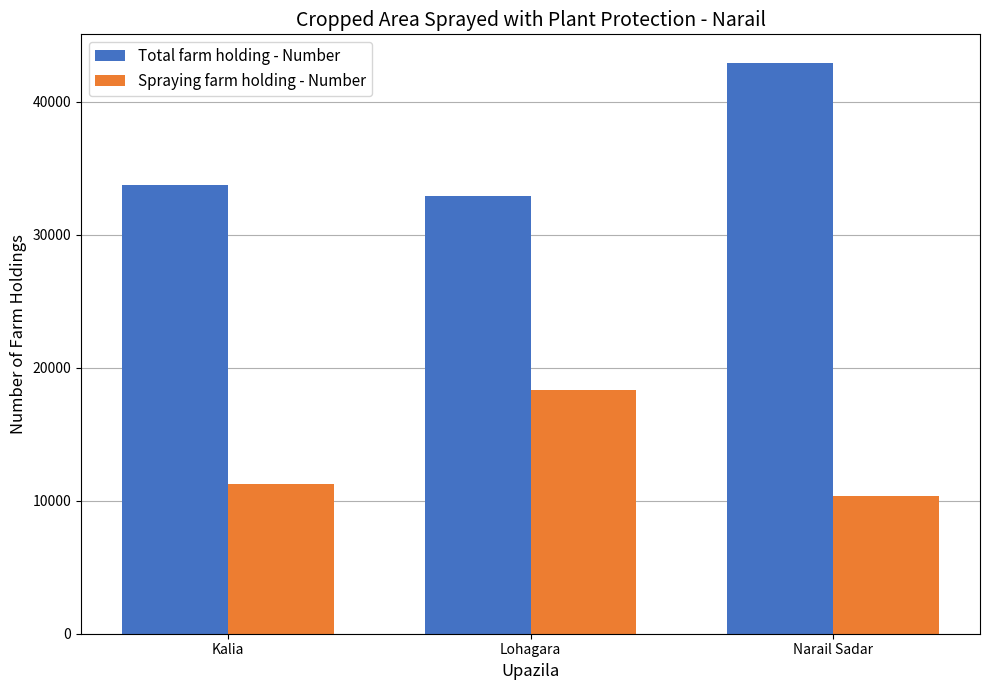

Is the value of Total farm holding - Number at Lohagara greater than the value of Spraying farm holding - Number at Kalia?

Yes